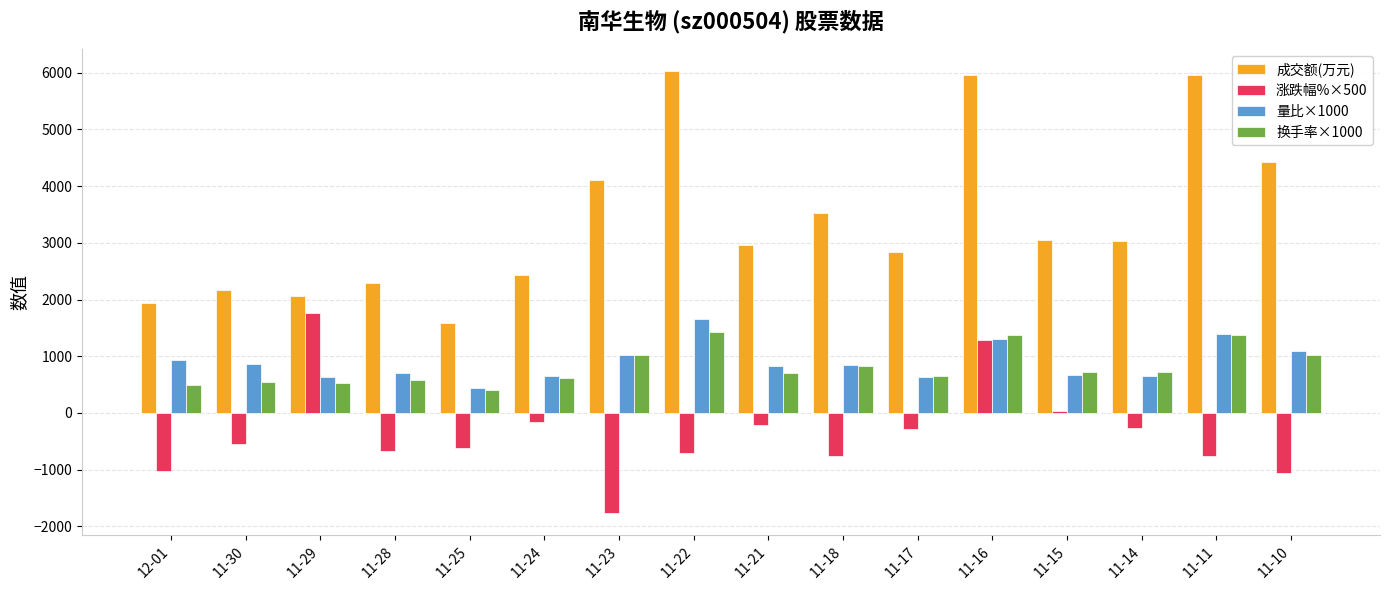

What is the approximate value of 量比×1000 at 11-24?

660.0